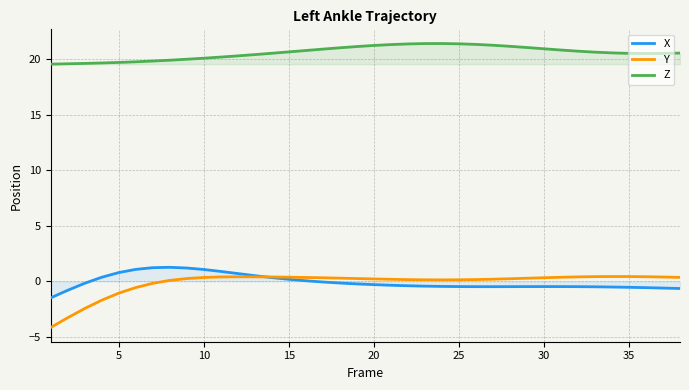

True or false: Z and Y cross at least once.

False